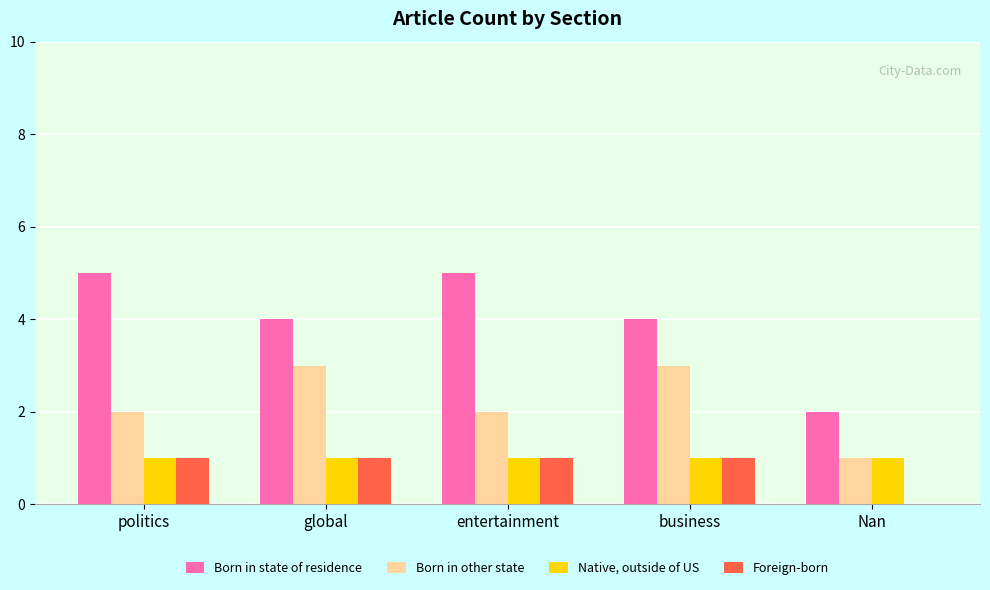

Count the Born in state of residence values in the range 4 to 5.

4